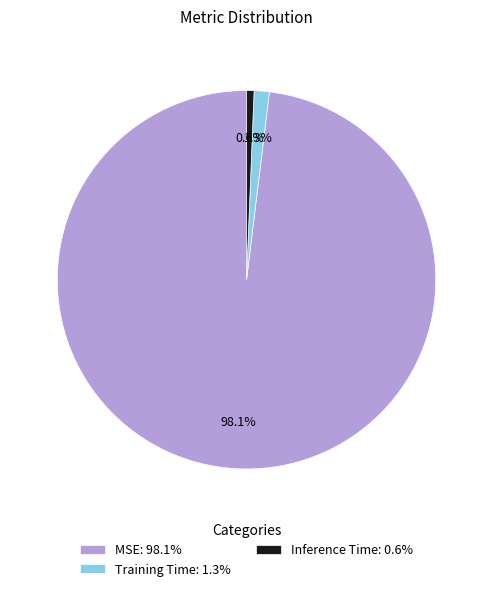

Is it true that Training Time is 1% of the pie?

True